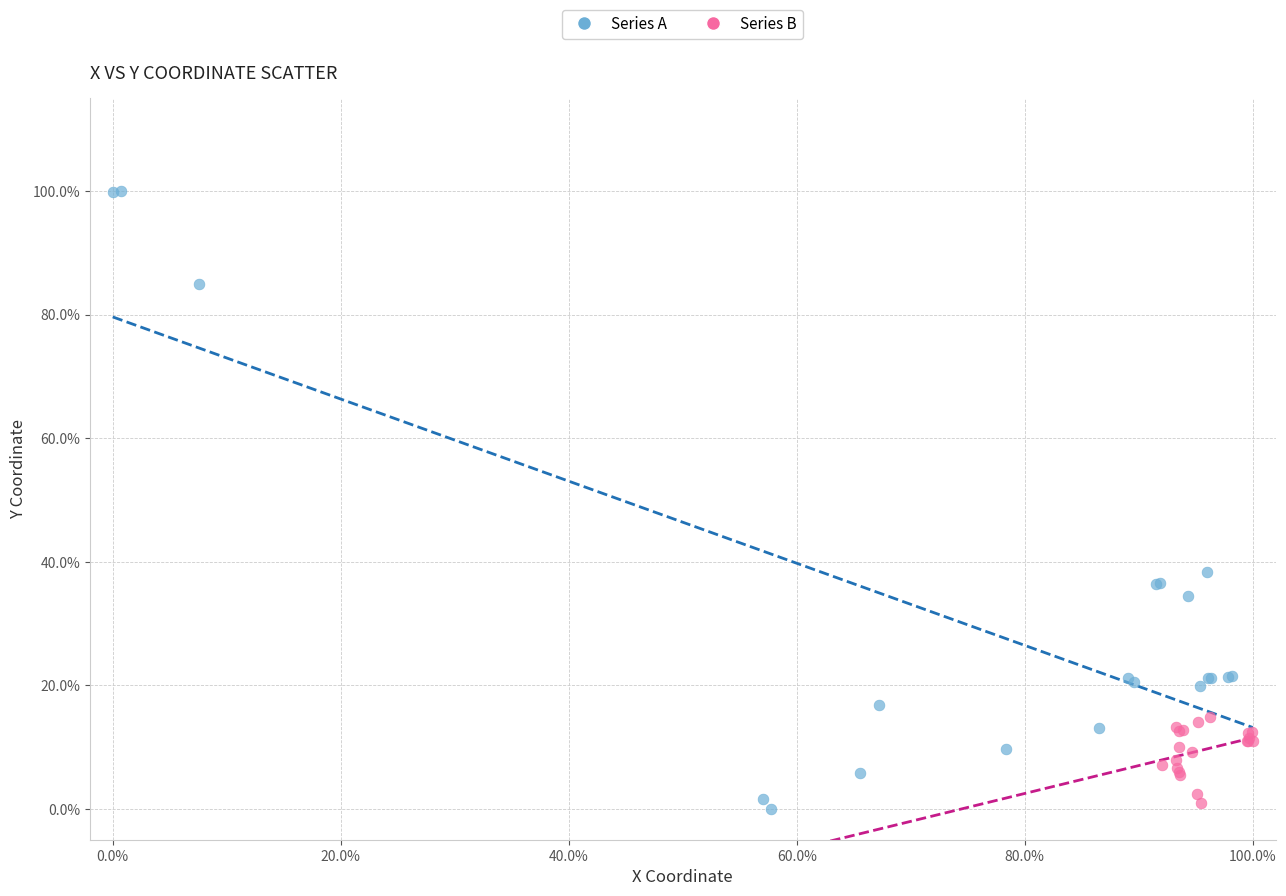

What are all the series names shown in the legend?

Series A, Series B